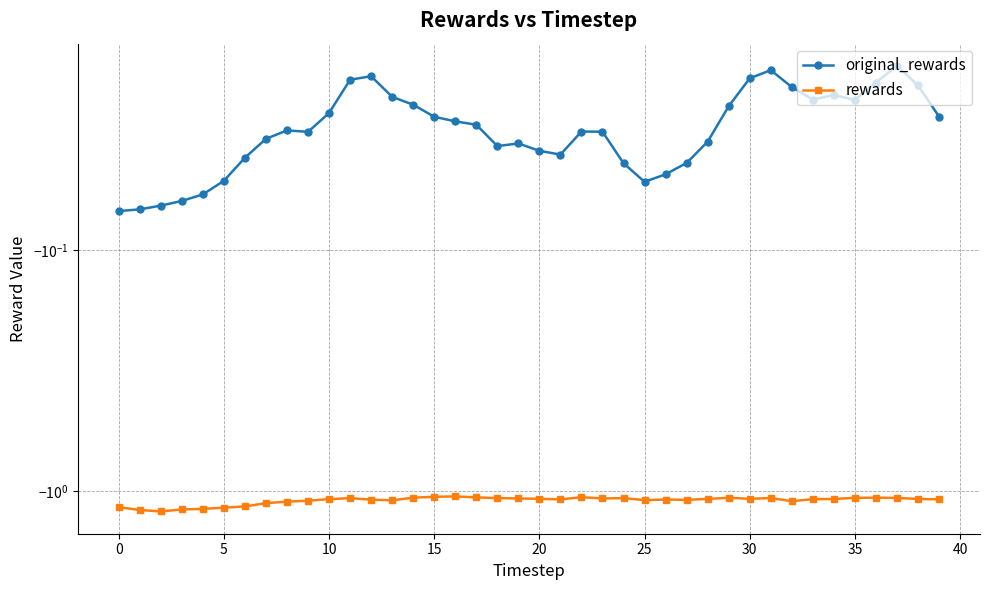

What is the sum of all original_rewards values?

-1.4